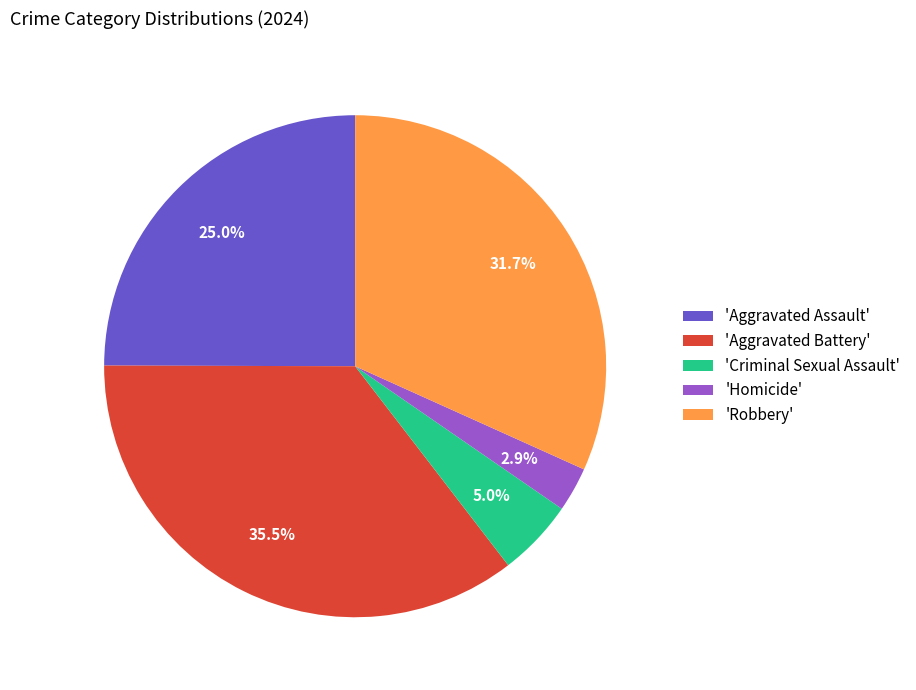

Which has a higher value, 'Homicide' or 'Criminal Sexual Assault'?

'Criminal Sexual Assault'